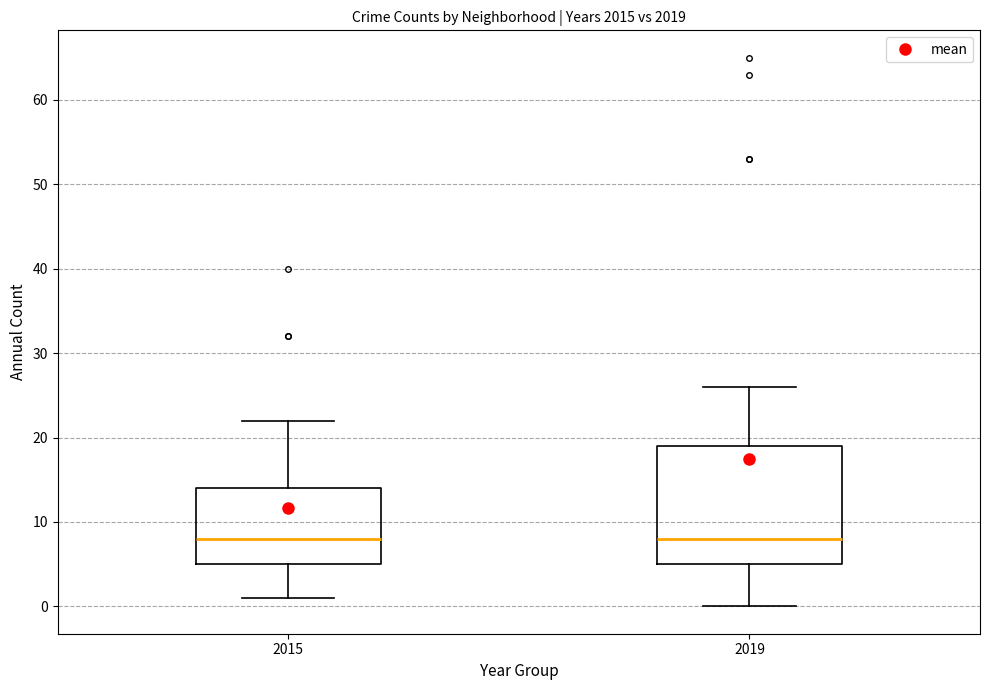

Reading left to right, read every box against the y-axis: the position of its median line, the range the box covers, and the ends of its whiskers. The values are not printed on the chart, so give them approximately, as read against the axis.

2015: median 8, box 5 to 14, whiskers 1 to 22
2019: median 8, box 5 to 19, whiskers 0 to 26